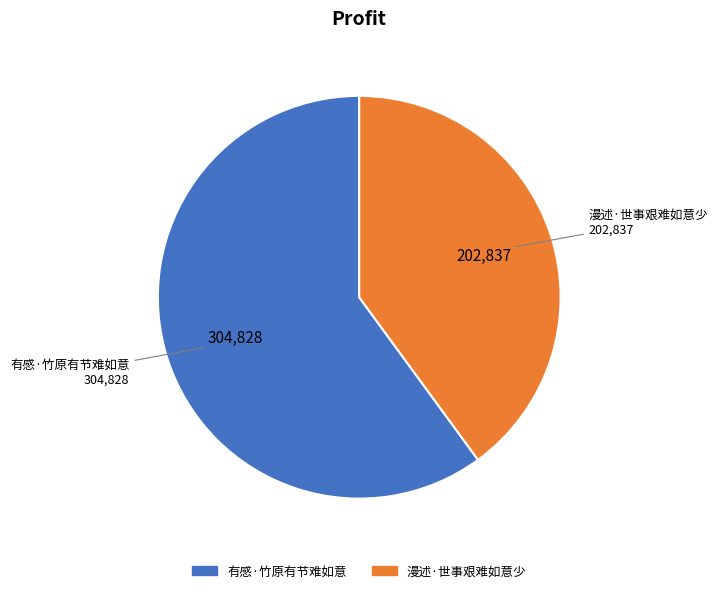

Which category accounts for the majority?

有感·竹原有节难如意